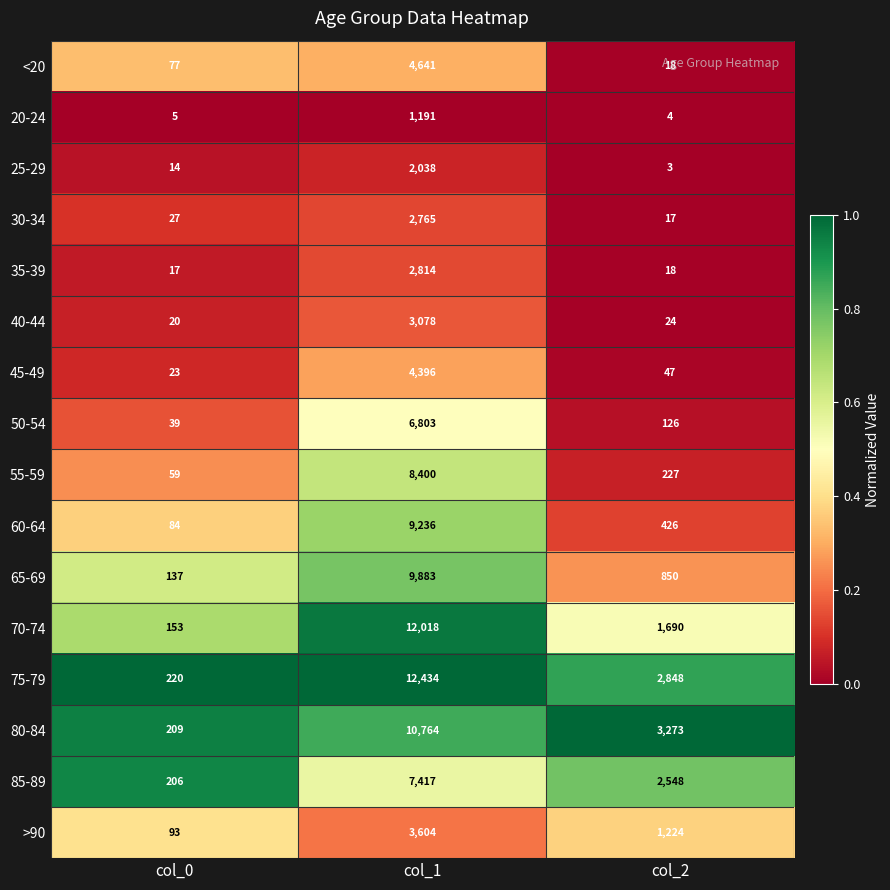

Where is 50-54 nearest to the value 3421?

col_2